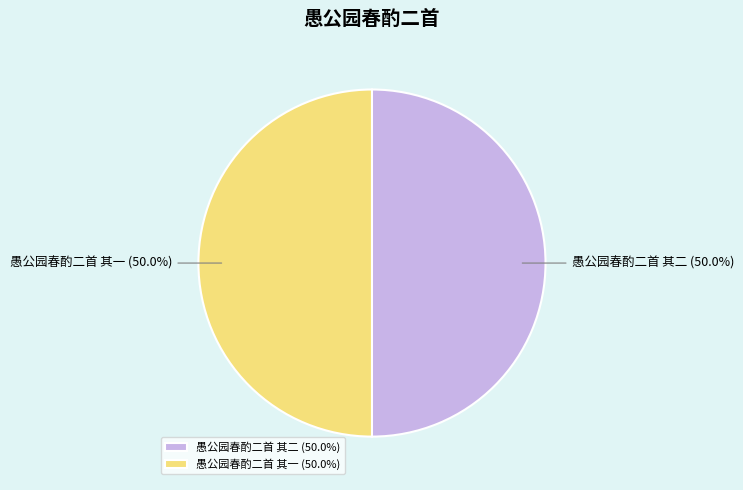

To the nearest percent, what percentage of the pie is 愚公园春酌二首 其二?

50%